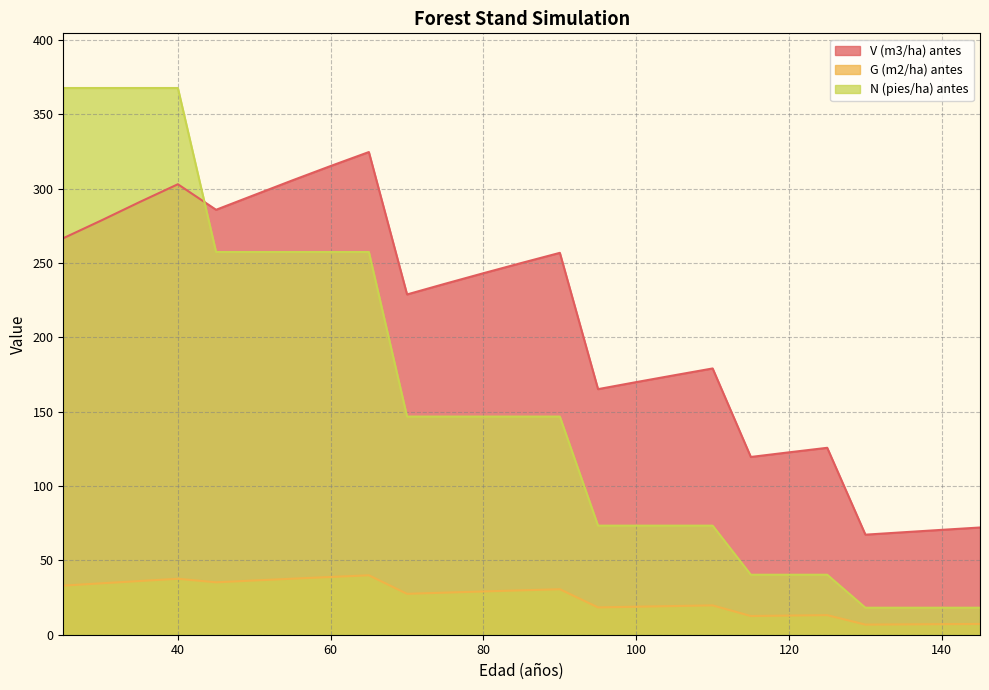

Reading left to right, what are all the values shown in this chart?

V (m3/ha) antes: 25=266.7	30=278.6	35=291.0	40=303.0	45=285.8	50=295.7	55=305.6	60=315.2	65=324.6	70=228.8	75=236.1	80=243.1	85=250.0	90=256.8	95=165.2	100=169.9	105=174.5	110=179.1	115=119.5	120=122.7	125=125.7	130=67.3	135=68.9	140=70.5	145=72.1
G (m2/ha) antes: 25=33.0	30=34.6	35=36.1	40=37.6	45=35.2	50=36.5	55=37.7	60=38.8	65=40.0	70=27.5	75=28.3	80=29.1	85=29.9	90=30.6	95=18.4	100=18.8	105=19.3	110=19.7	115=12.6	120=12.9	125=13.2	130=6.8	135=7.0	140=7.1	145=7.2
N (pies/ha) antes: 25=367.7	30=367.7	35=367.7	40=367.7	45=257.4	50=257.4	55=257.4	60=257.4	65=257.4	70=146.7	75=146.7	80=146.7	85=146.7	90=146.7	95=73.3	100=73.3	105=73.3	110=73.3	115=40.3	120=40.3	125=40.3	130=18.1	135=18.1	140=18.1	145=18.1